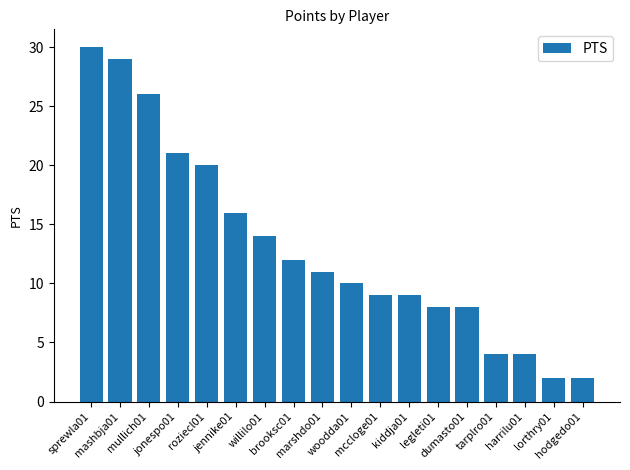

Does the chart contain stacked bars?

No